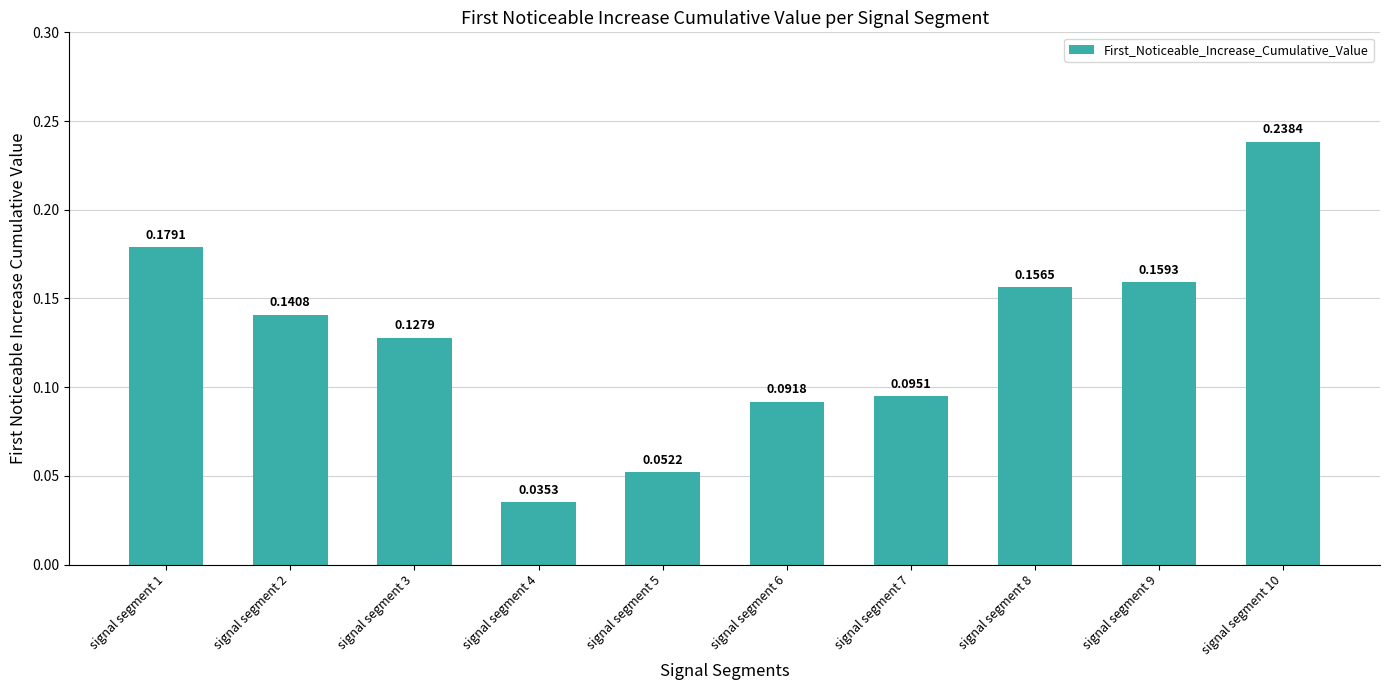

Which has a higher value, signal segment 4 or signal segment 9?

signal segment 9